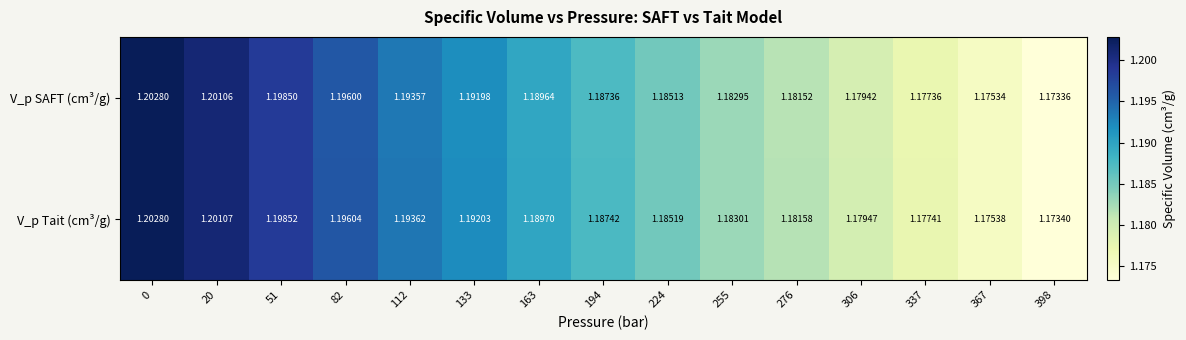

Rank the series at 194 from highest to lowest value.

V_p Tait (cm³/g), V_p SAFT (cm³/g)